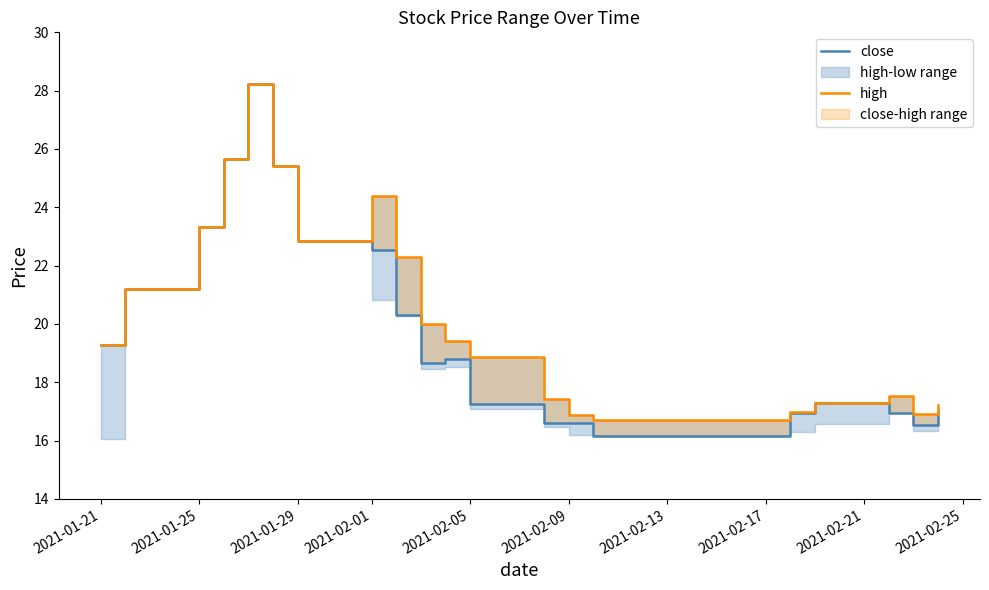

In close, how many points are lower than both neighbors (excluding endpoints)?

3